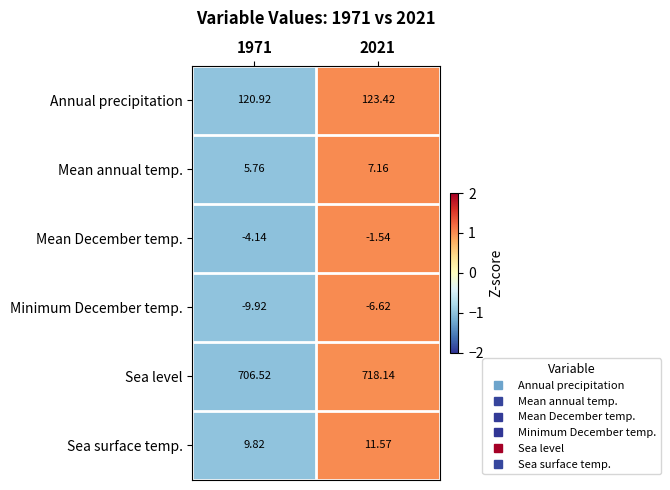

Which series has the largest total across all categories?

Sea level